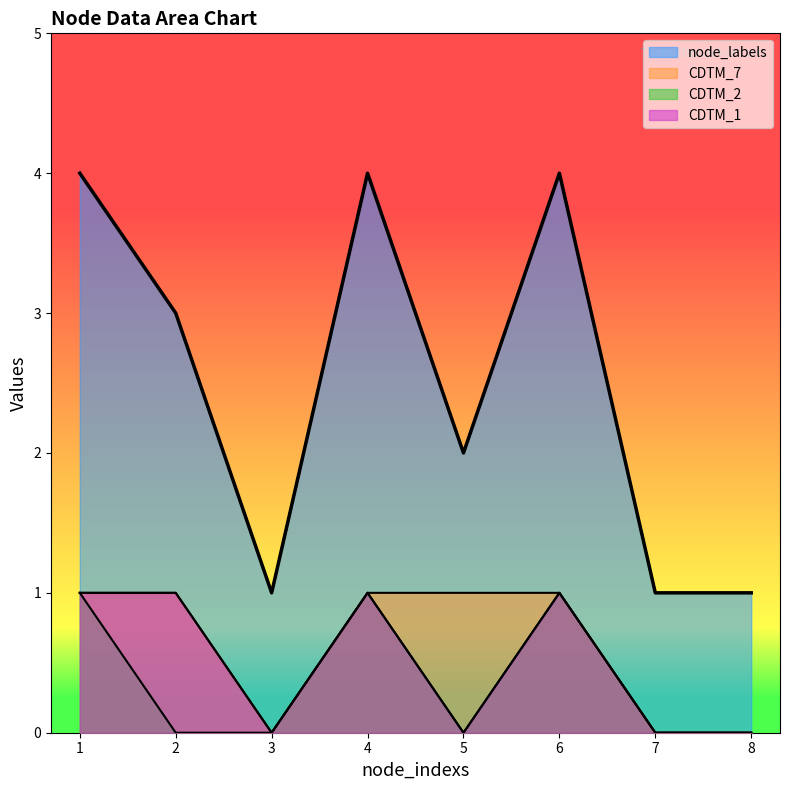

True or false: CDTM_2 has more than 1 points higher than both neighbors.

True